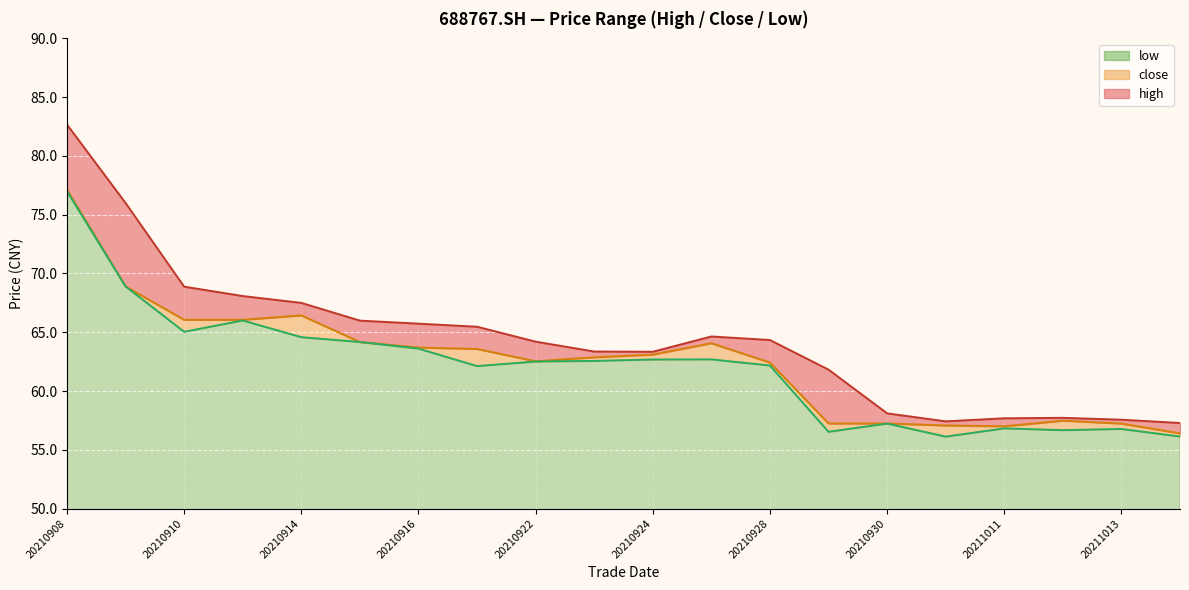

True or false: low has a value of 56.7 at 20211012.

True